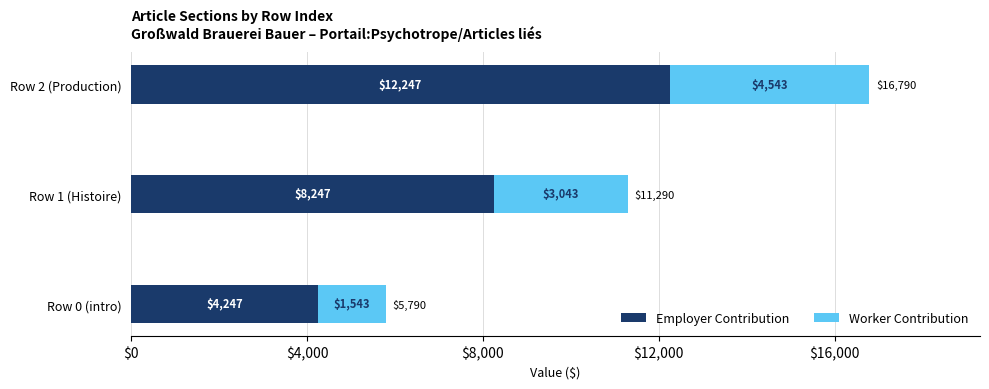

What is the difference between the Employer Contribution values at Row 2 (Production) and Row 1 (Histoire)?

4000